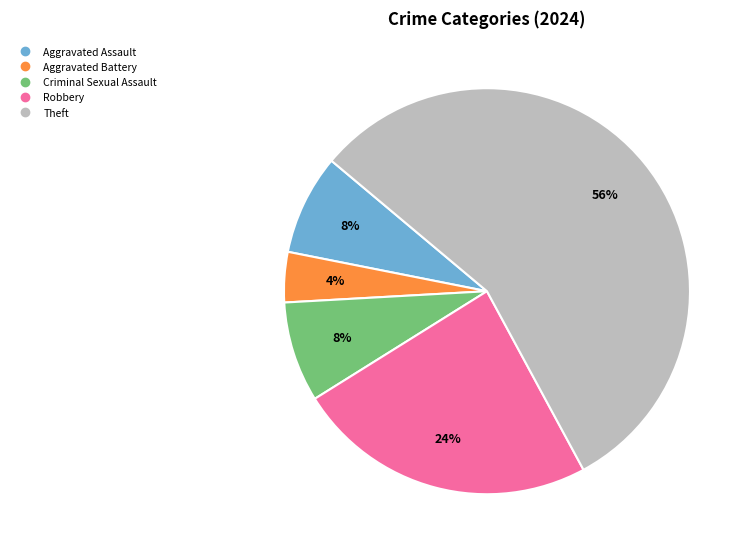

Is there a majority slice in this chart?

Yes